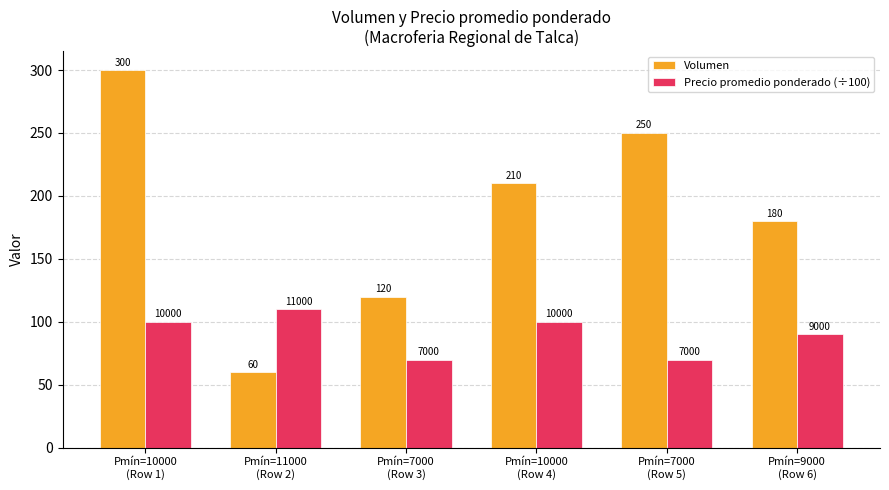

What is the approximate value of Precio promedio ponderado (÷100) at Pmín=7000
(Row 5), to the nearest 5?

70